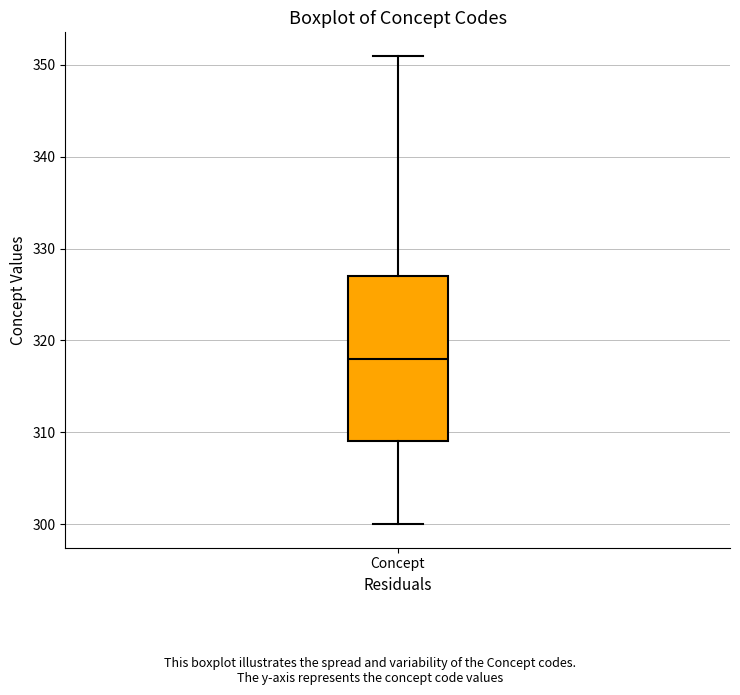

Transcribe this box plot: give where the median line is, the range the box spans, and where the two whiskers end, as read against the y-axis. The values are not printed on the chart, so give them approximately, as read against the axis.

median 318, box 309 to 327, whiskers 300 to 351